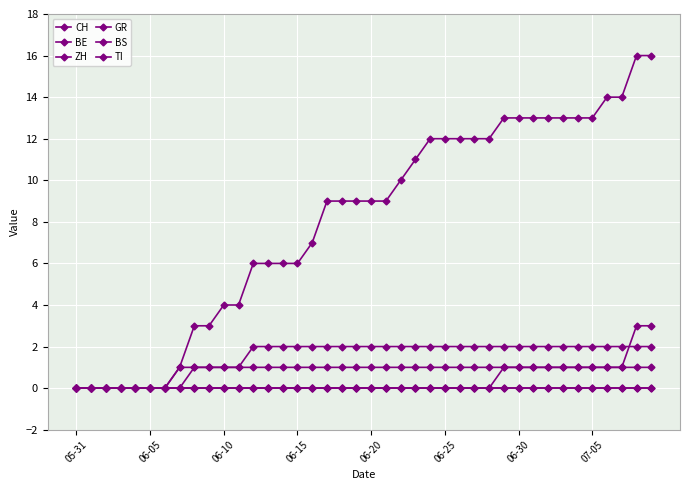

Does the chart display data point markers on the line(s)?

Yes